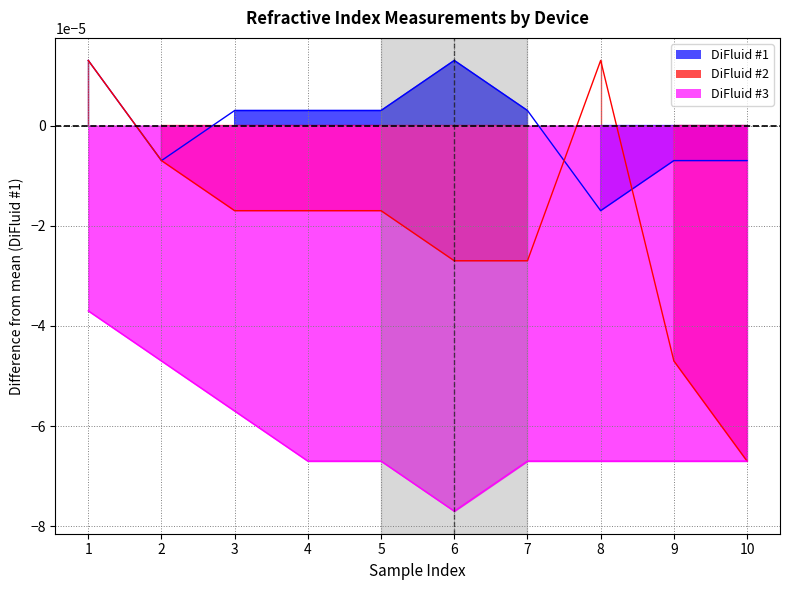

What are all the series names shown in the legend?

DiFluid #1, DiFluid #2, DiFluid #3